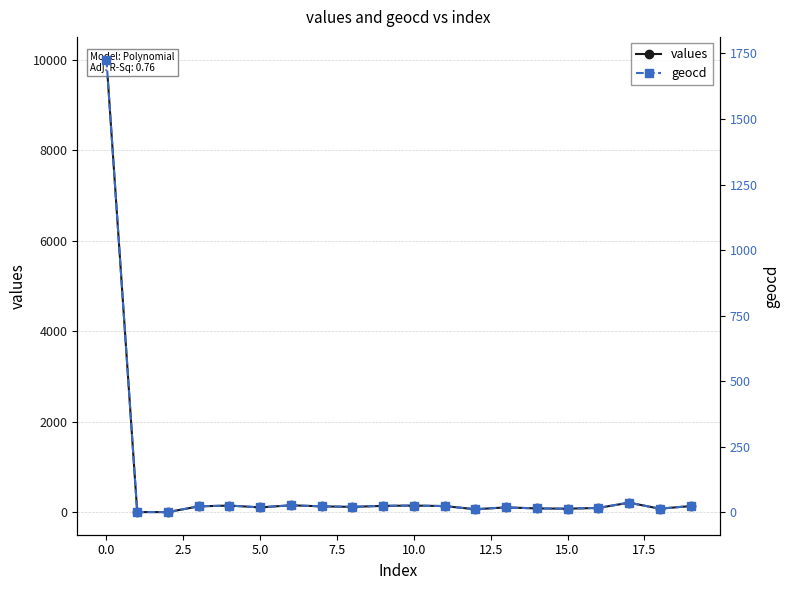

How many lines are shown in the chart?

2